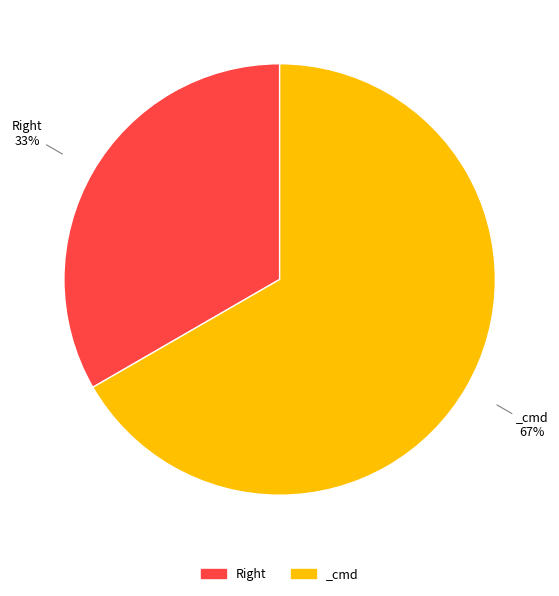

Rank the categories by value from lowest to highest.

Right, _cmd